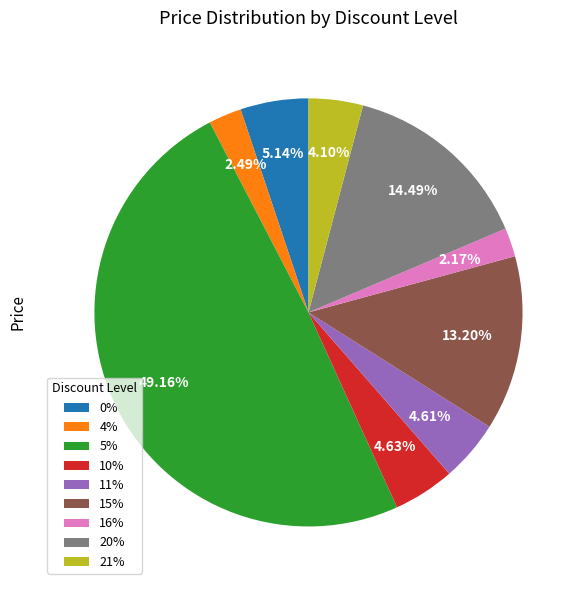

Approximately how many times larger is the value at 4% compared to 21%?

0.6